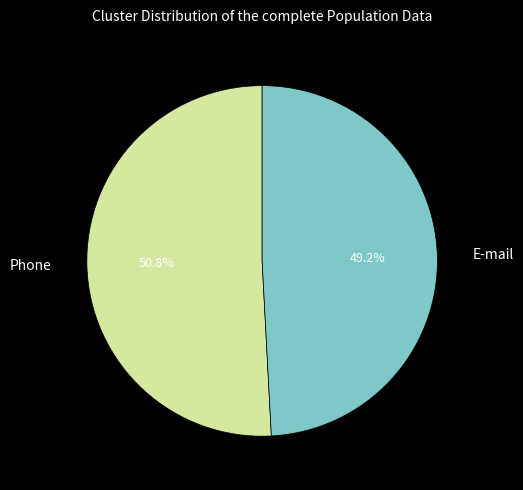

Combined, what portion of the pie is Phone and E-mail?

100.0%